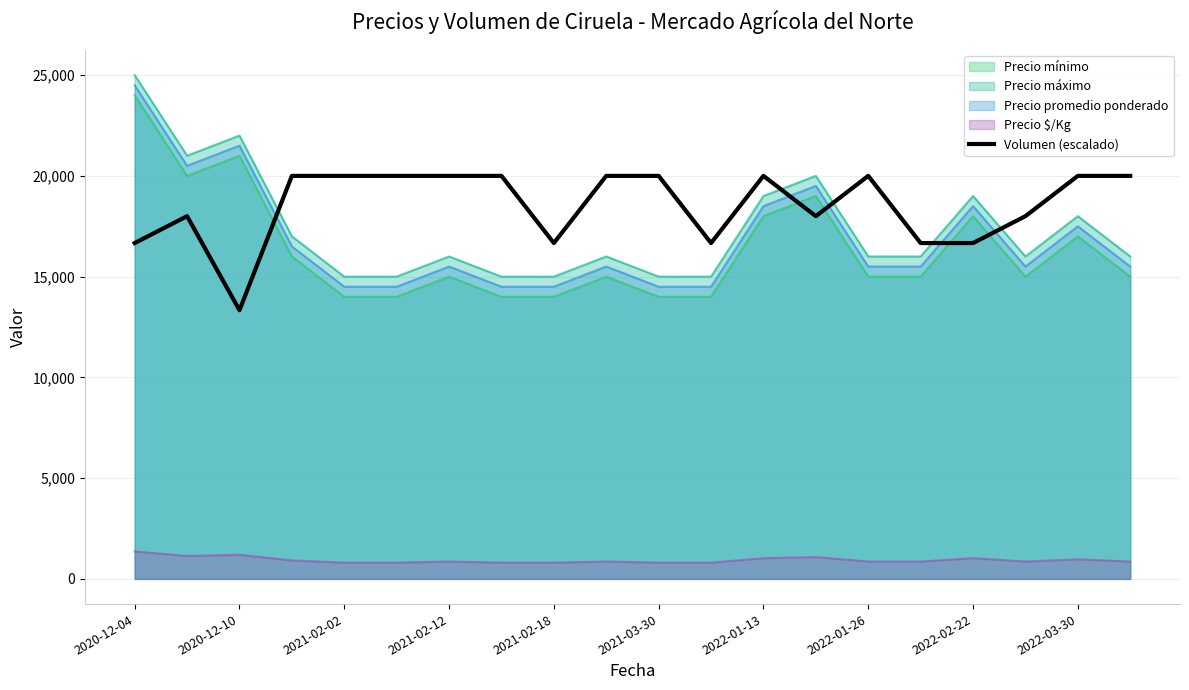

At which category is the sum across all series the highest?

2020-12-04